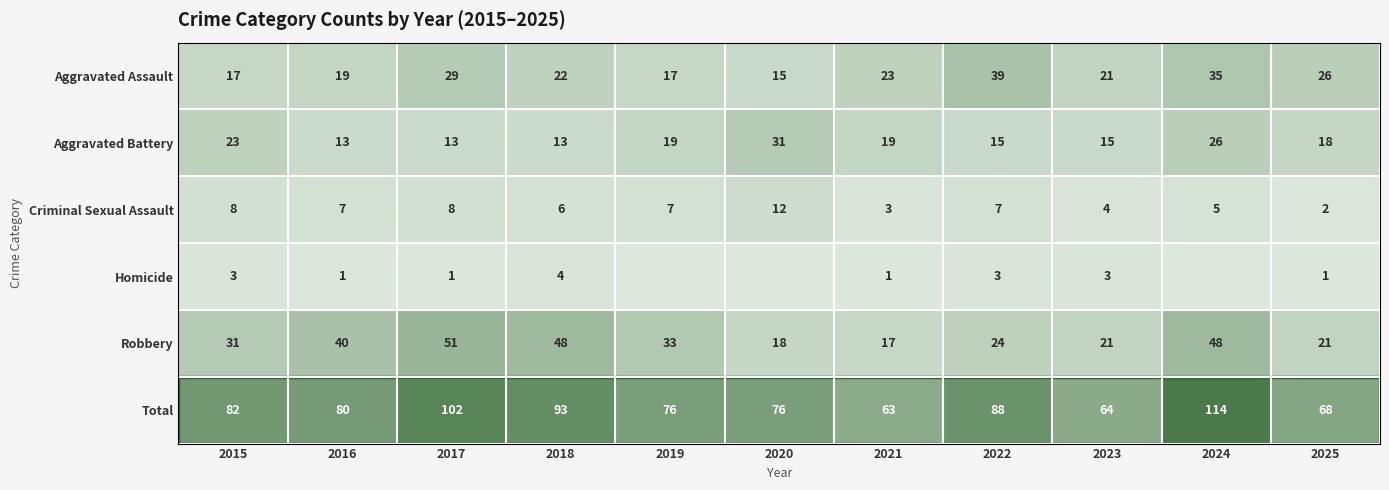

Which series changed the most between 2016 and 2017?

Total